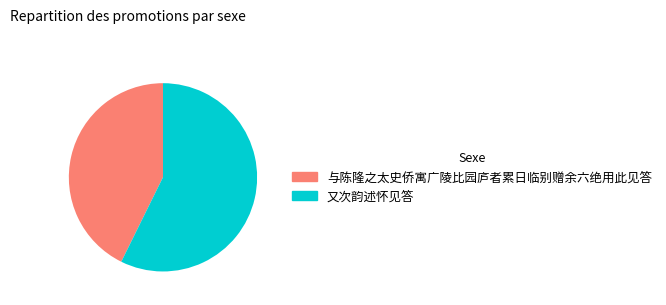

How many slices are in this pie chart?

2